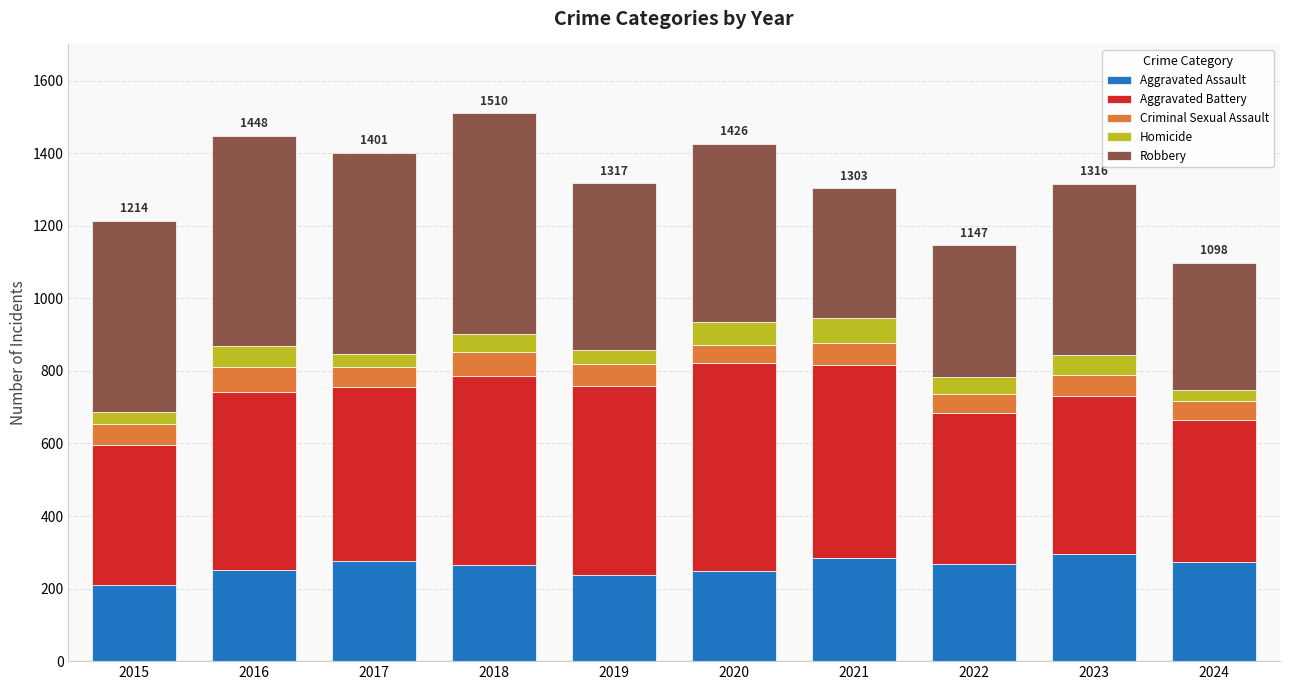

How many data points does each series have?

10